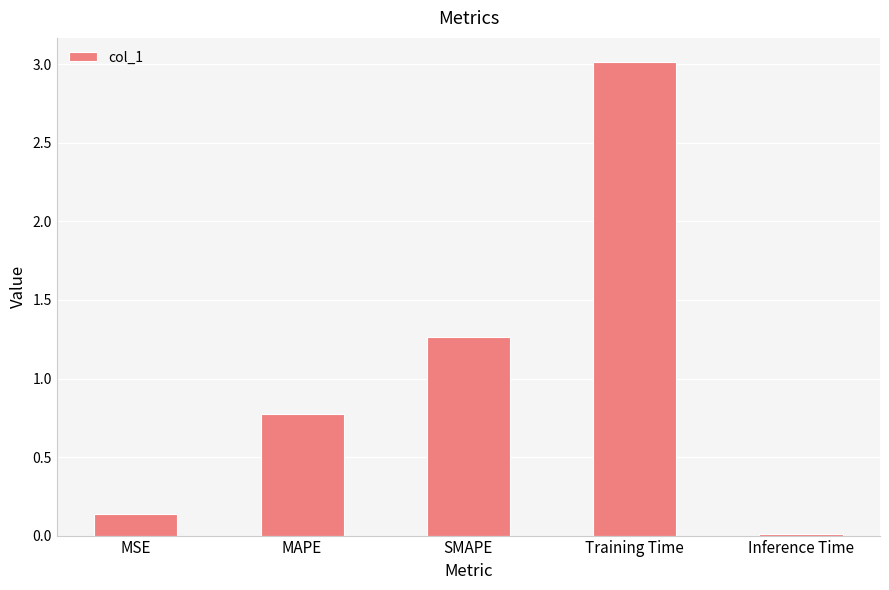

How many bars are there in total?

5